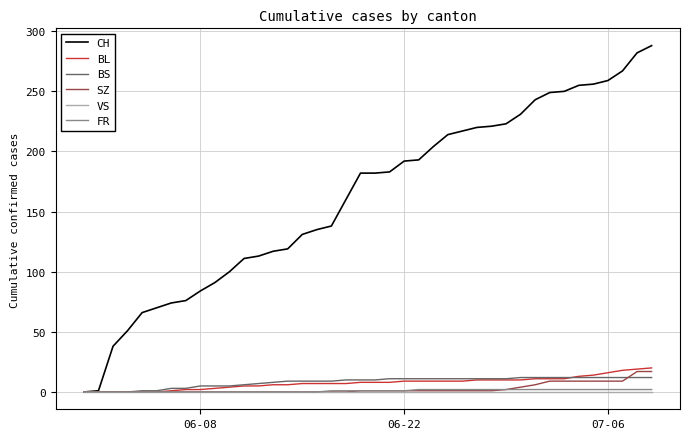

What is the maximum value shown in the chart?

288